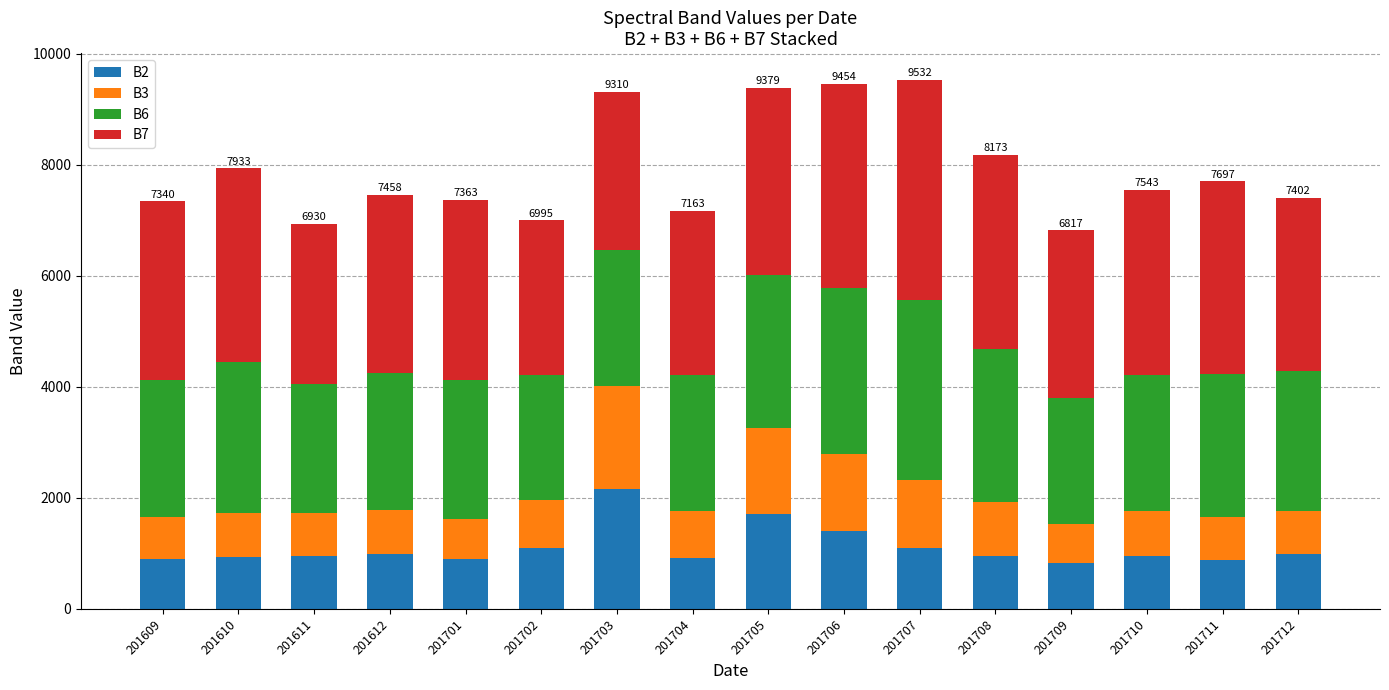

What is the minimum value for B2?

822